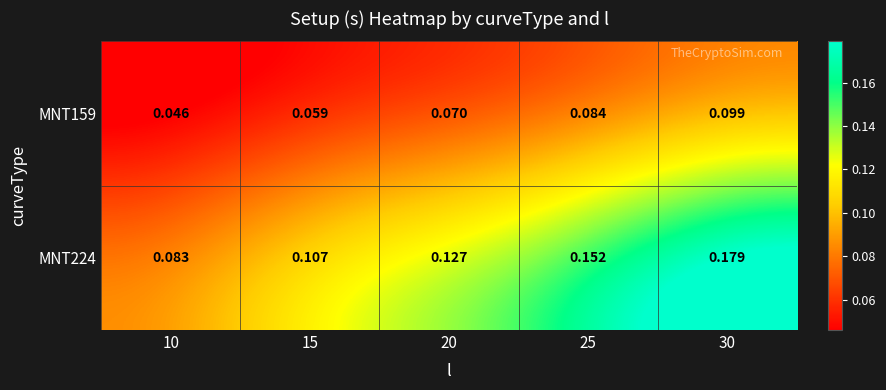

Which series has the largest total across all categories?

MNT224